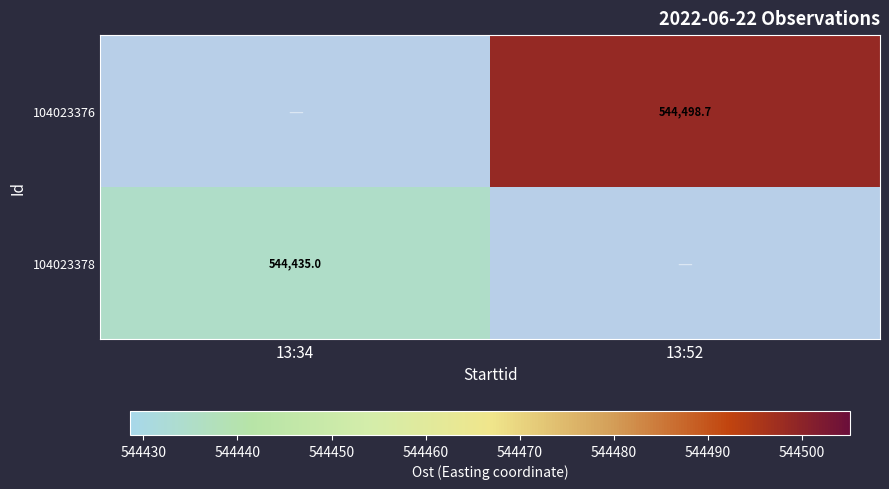

What is the highest value of the 104023378 series?

544435.0